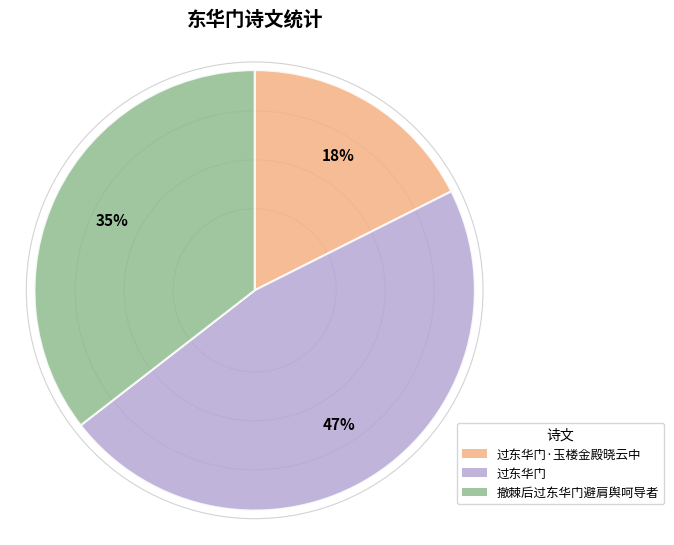

How many segments does this pie chart have?

3